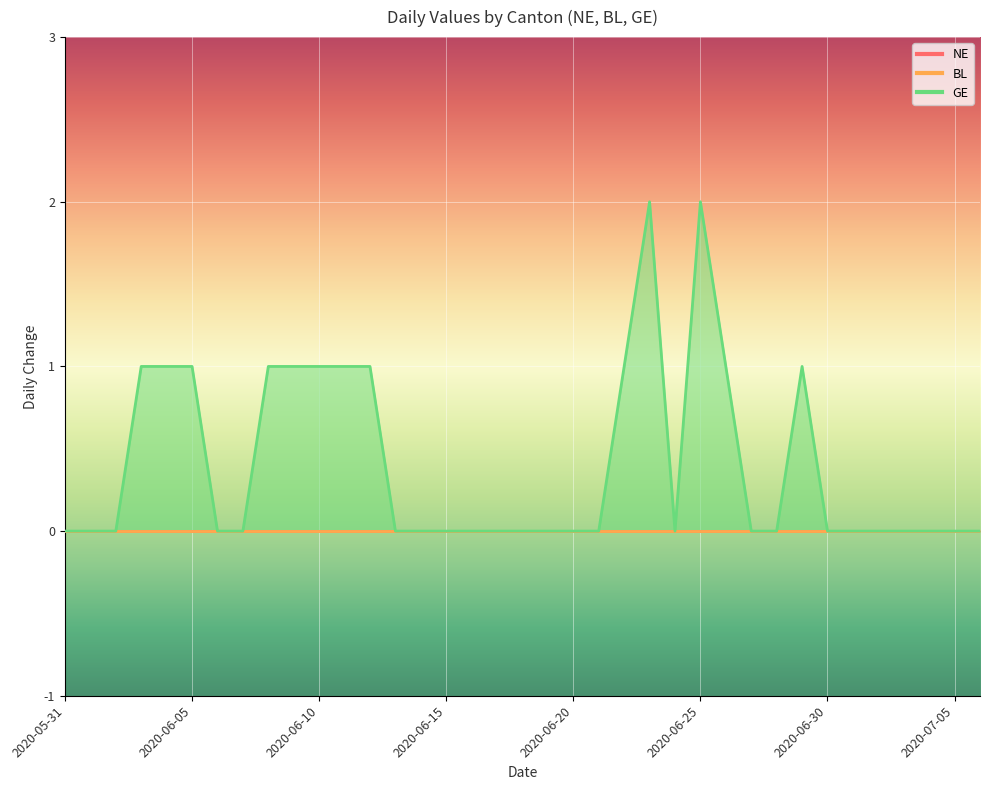

Is it true that GE equals 0 at 2020-06-06?

True